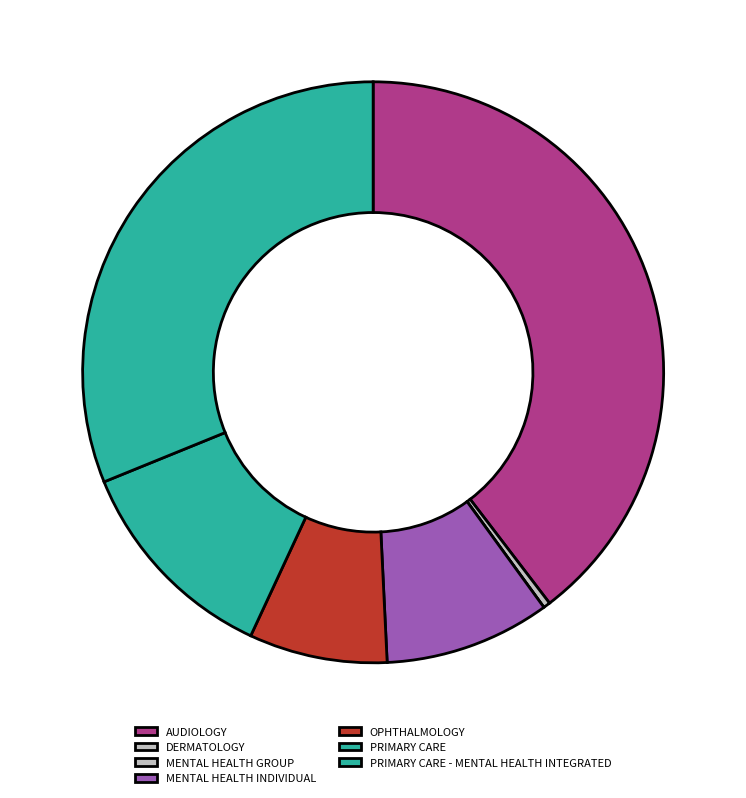

What percentage is the PRIMARY CARE - MENTAL HEALTH INTEGRATED slice, to the nearest percent?

31%